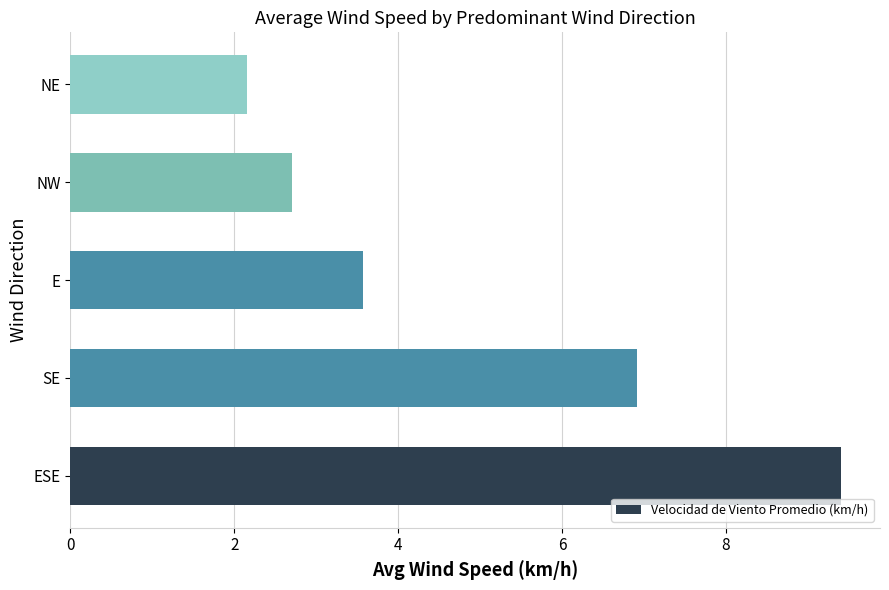

What is the change in value from ESE to SE?

-2.5